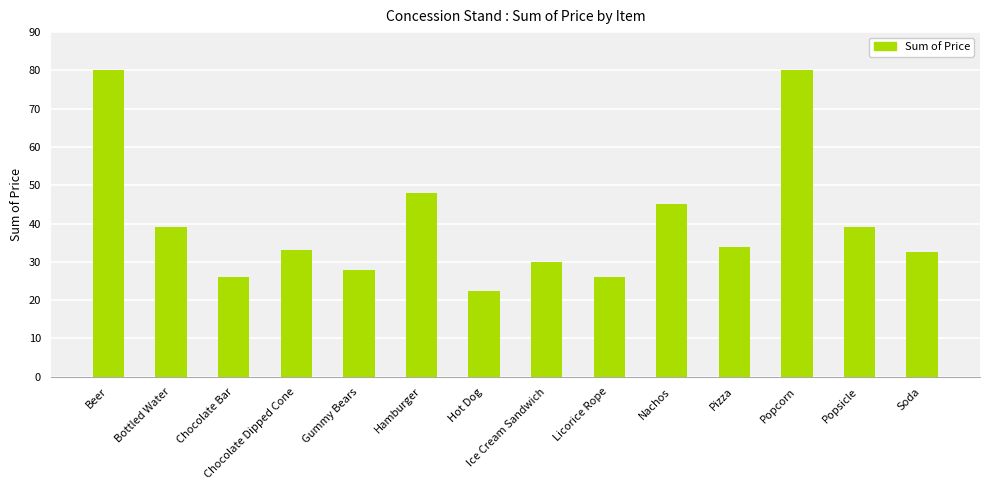

What is the label of the 4th bar from the left?

Chocolate Dipped Cone